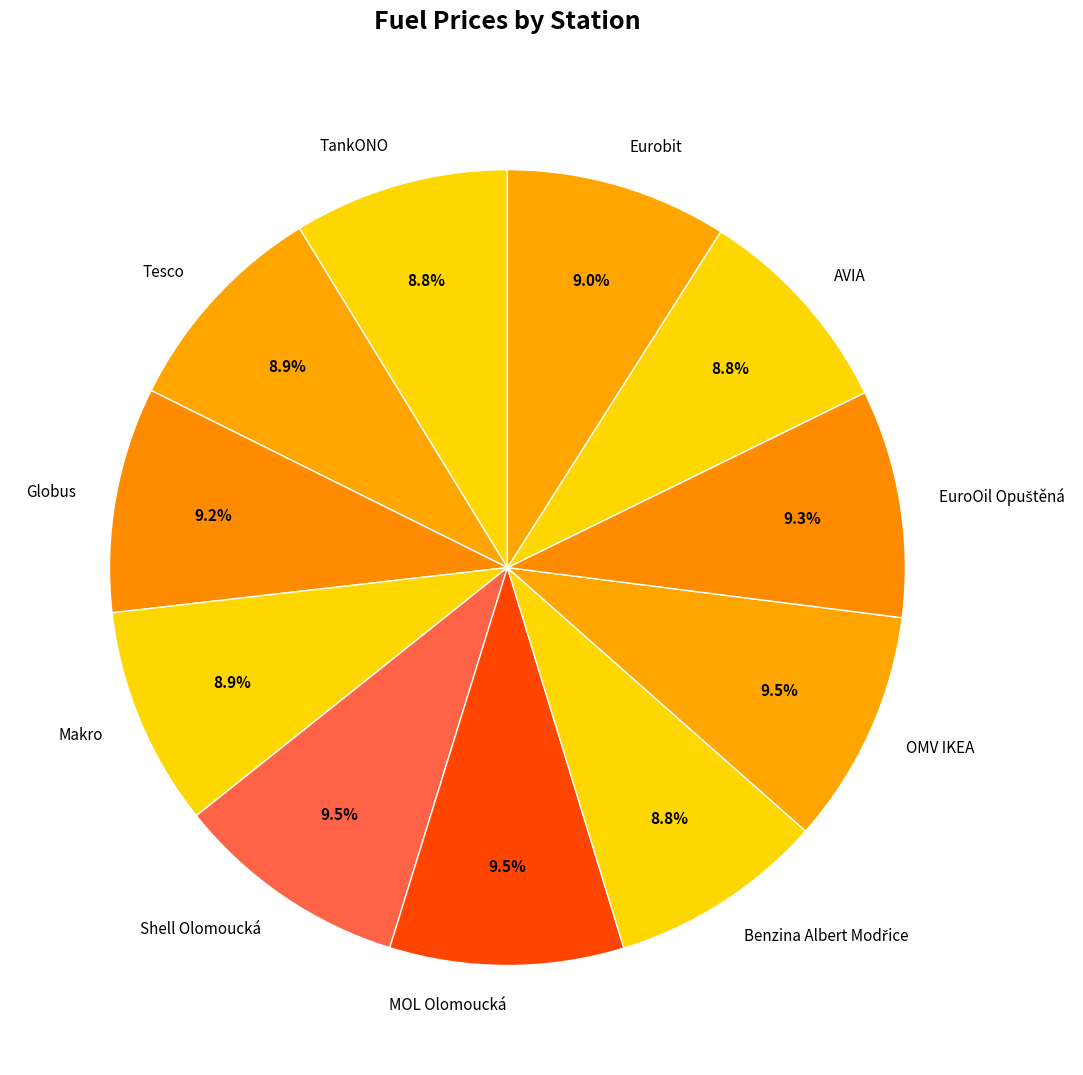

How much of the chart is everything except AVIA?

91.2%